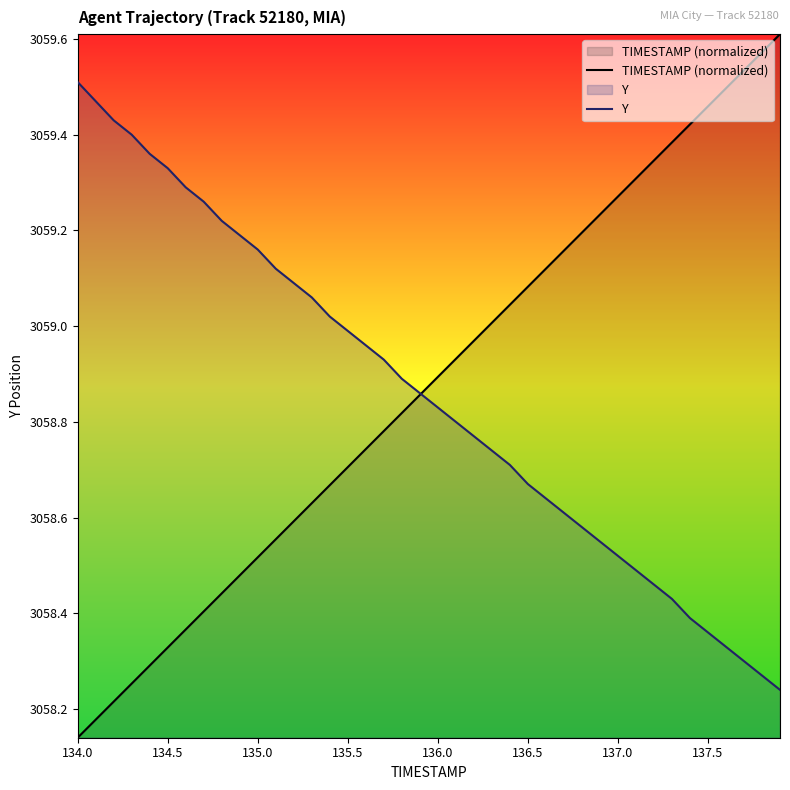

Which category has the lowest value across all series?

134.0